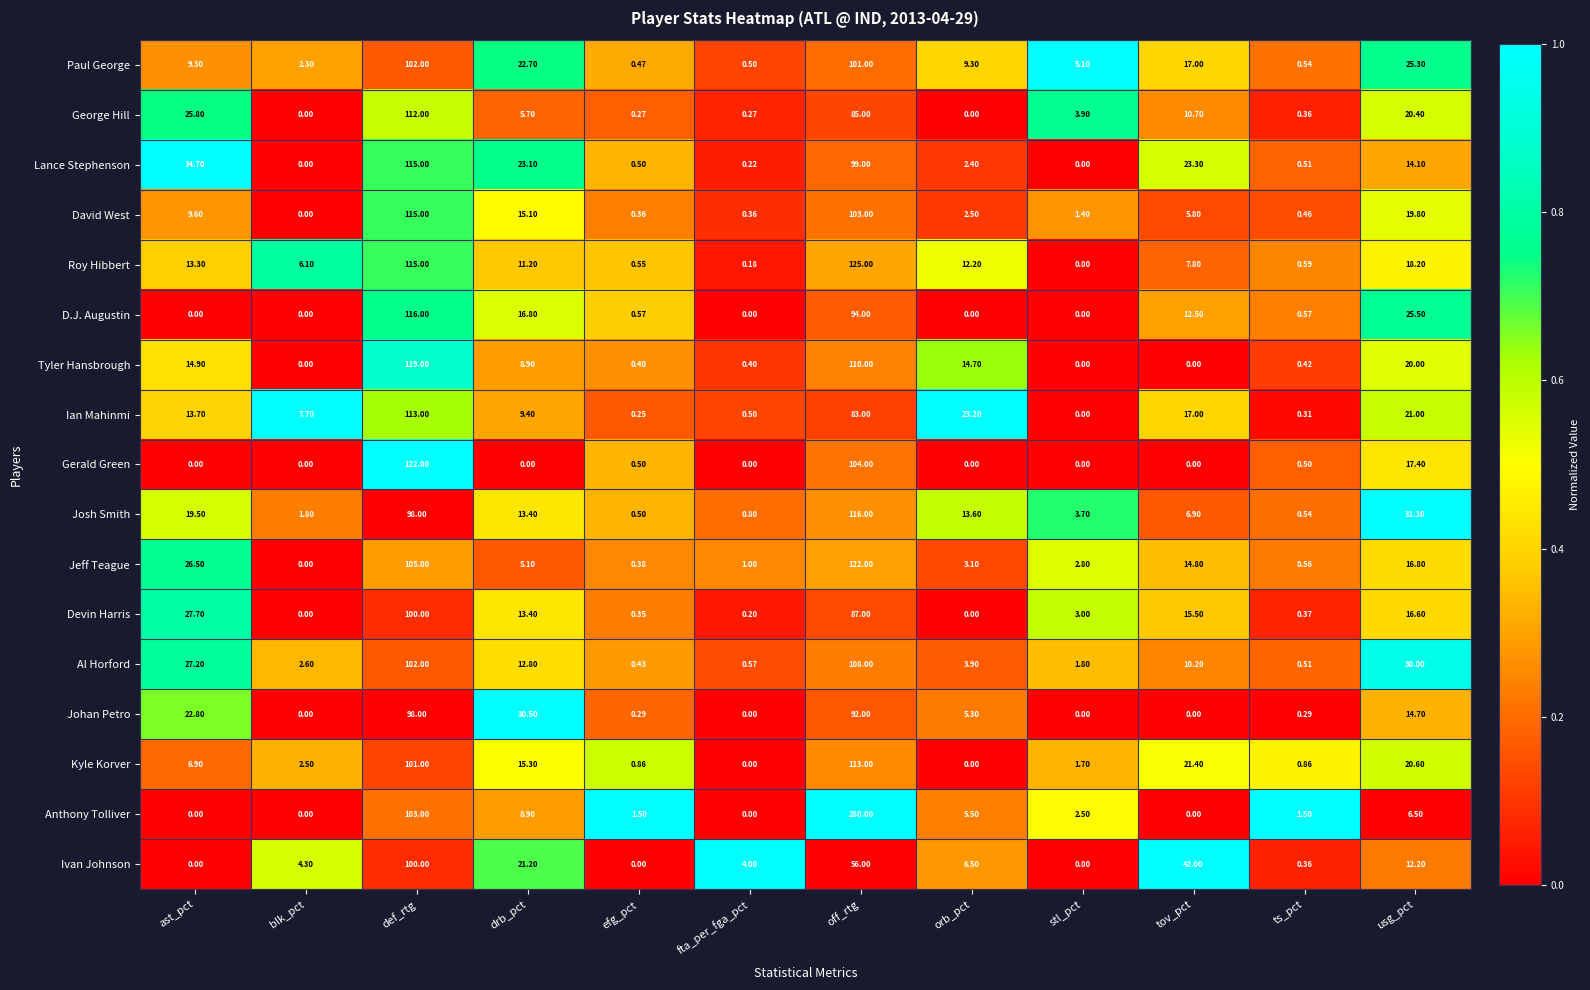

Which series has the largest range (max minus min)?

Anthony Tolliver